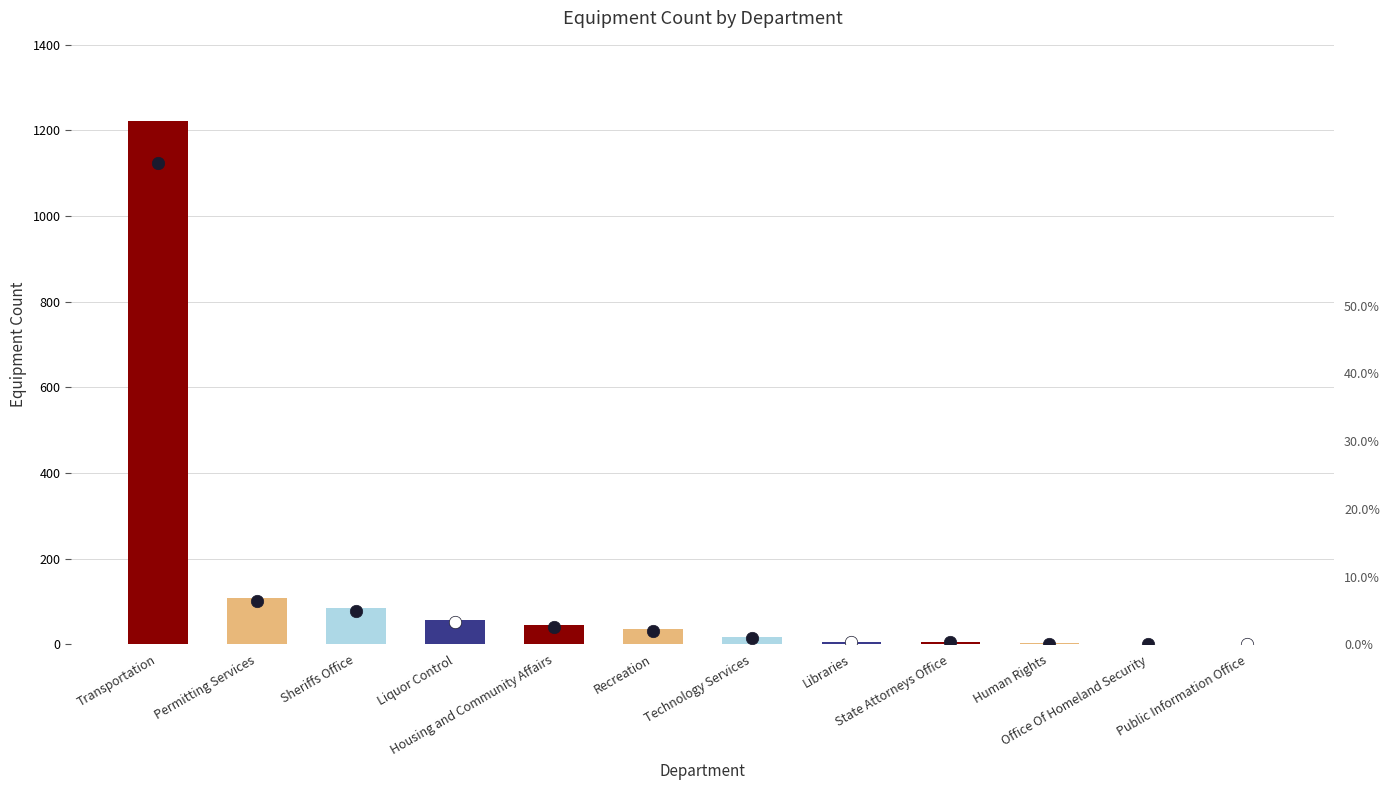

Between Sheriffs Office and Libraries, which is larger?

Sheriffs Office